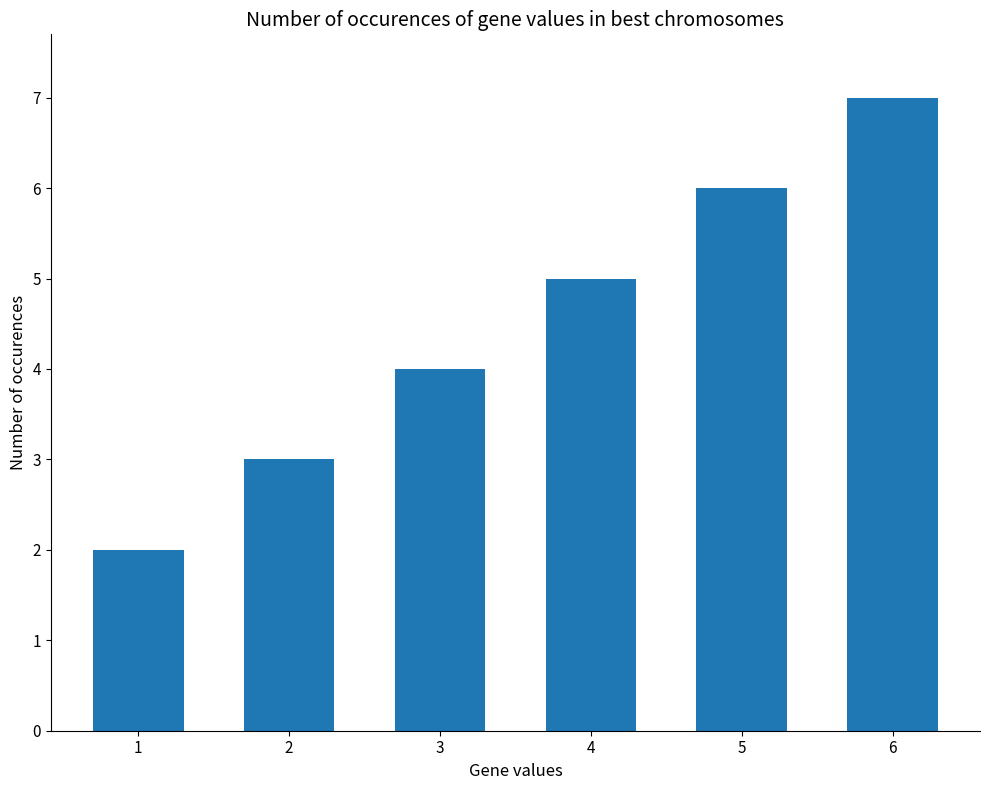

Count the values in the range 3 to 6.

4